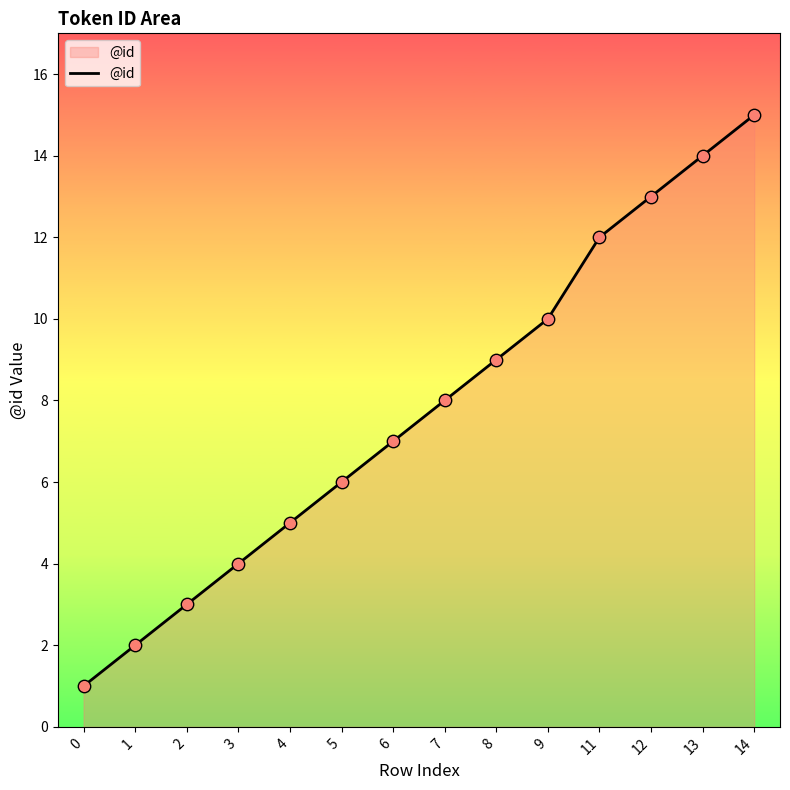

Between 3 and 7, which is larger?

7